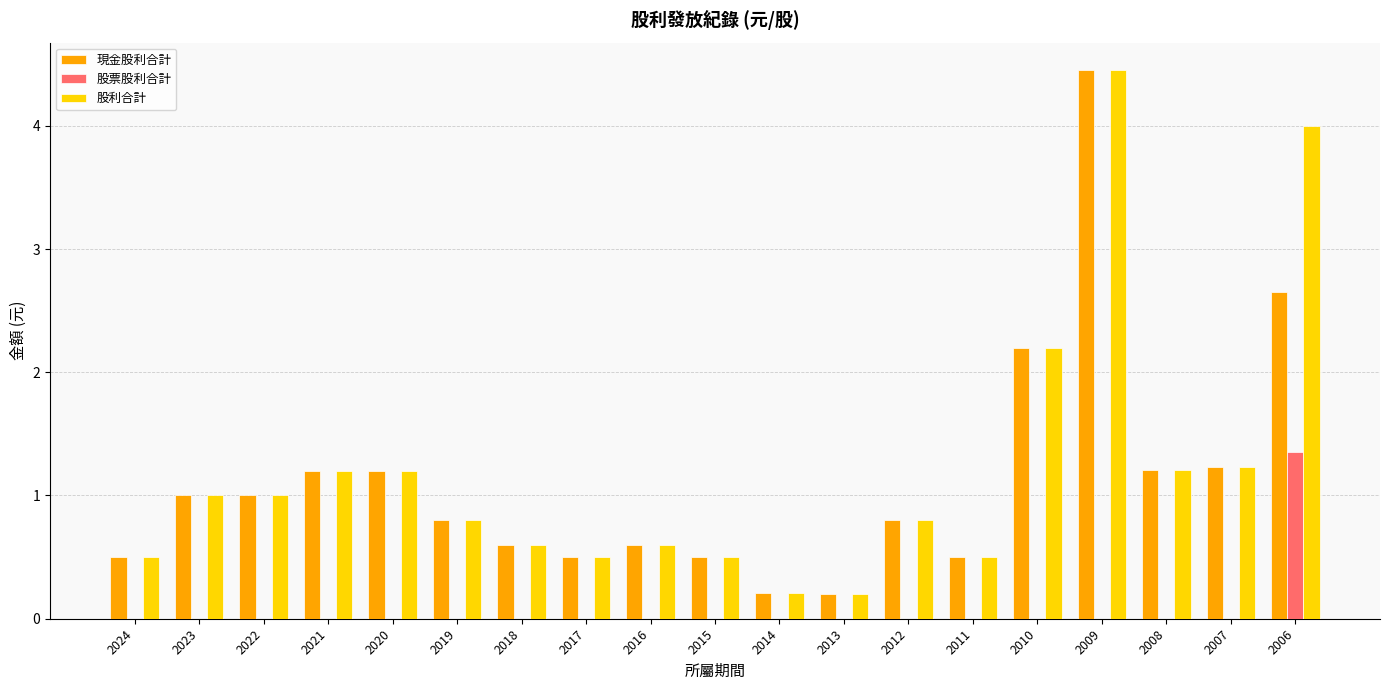

What is the sum of all 現金股利合計 values?

21.3